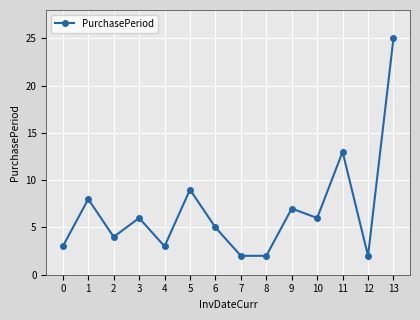

True or false: the data shows 3 at 2.

False